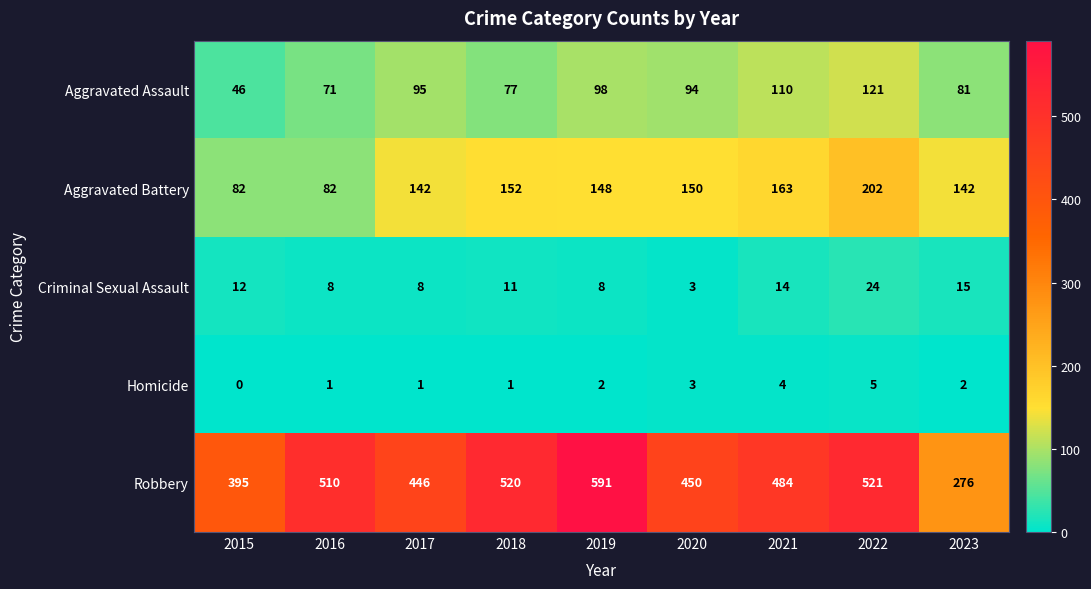

What is the sum of all Homicide values?

19